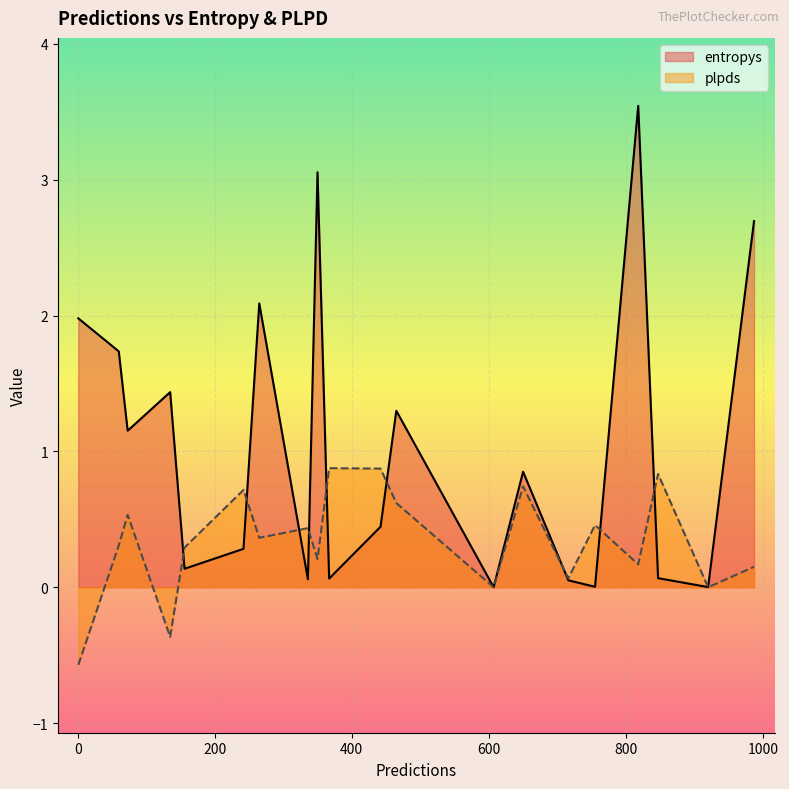

Which series has the largest range (max minus min)?

entropys